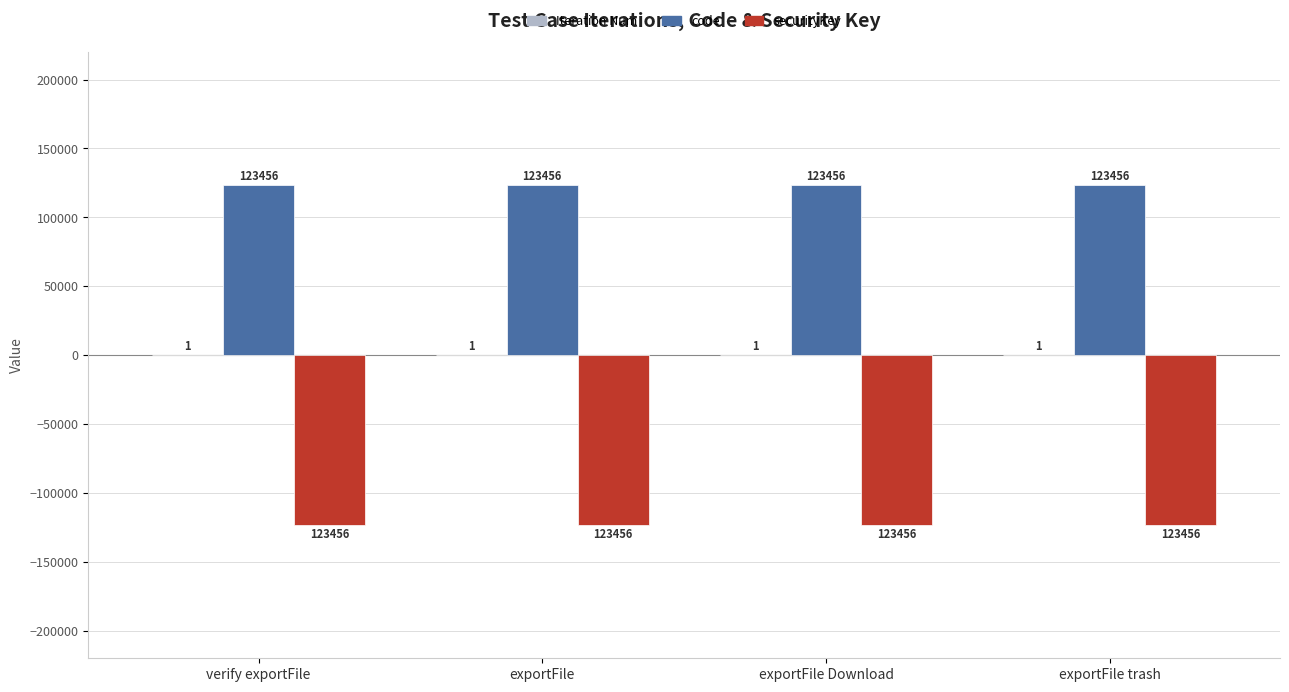

What is the sum of all securityKey values?

-493824